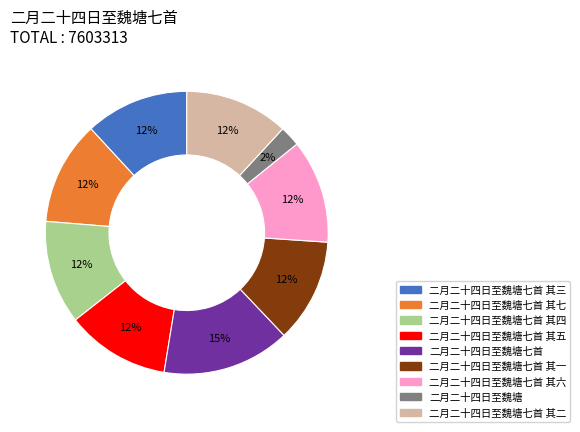

Does any single category account for the majority?

No